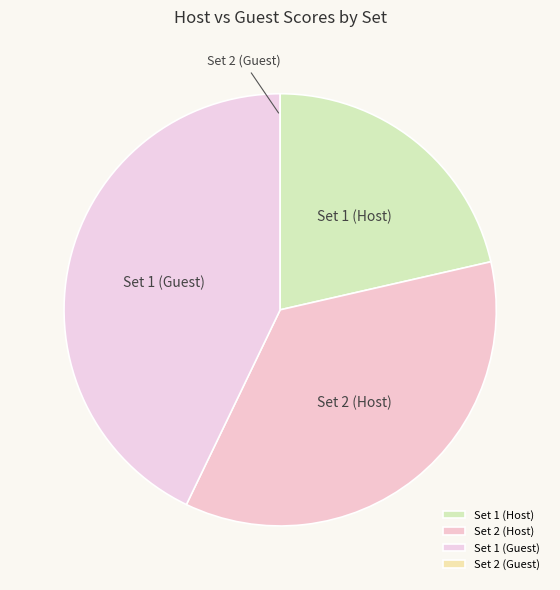

Is there a majority slice in this chart?

No